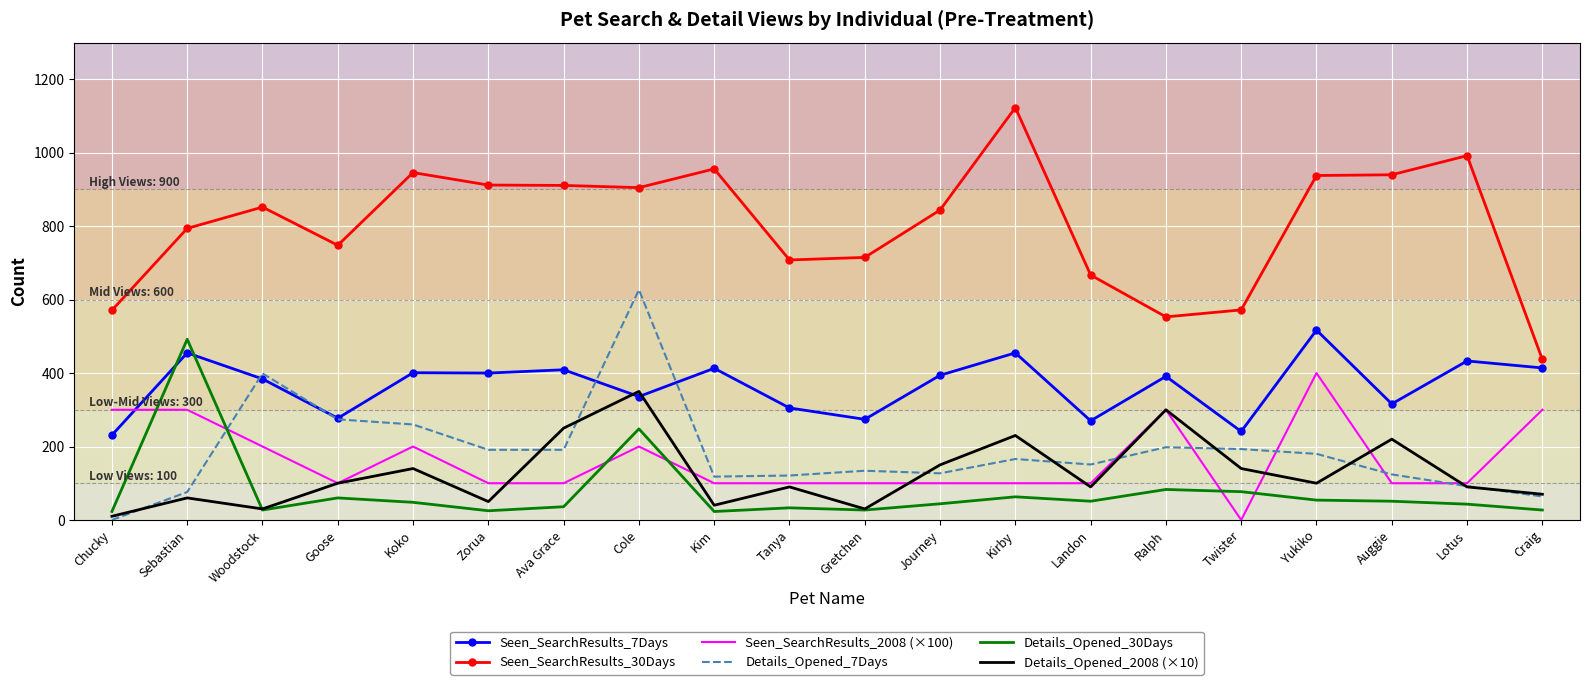

List the series in order of their peak value, highest first.

Seen_SearchResults_30Days, Details_Opened_7Days, Seen_SearchResults_7Days, Details_Opened_30Days, Seen_SearchResults_2008 (×100), Details_Opened_2008 (×10)